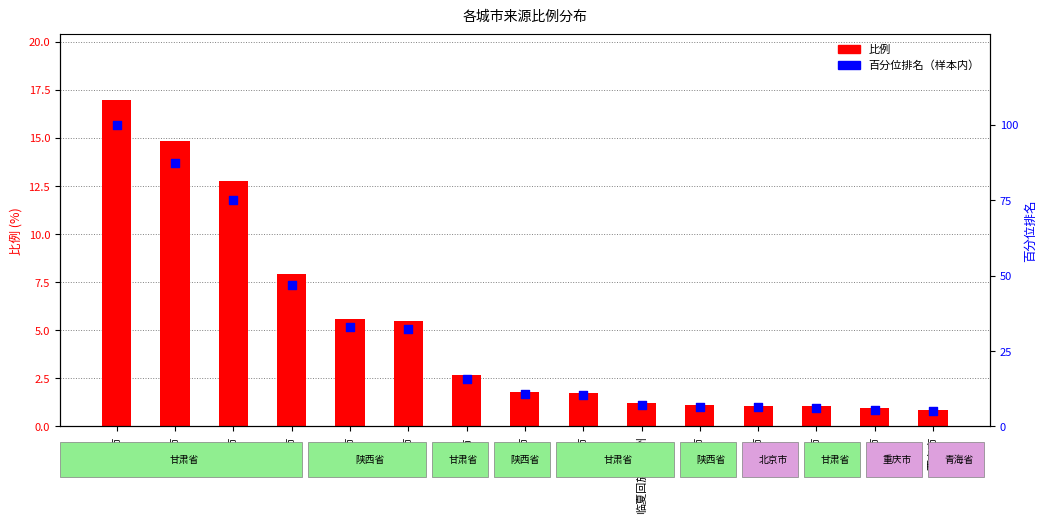

What are all the series names shown in the legend?

比例, 百分位排名